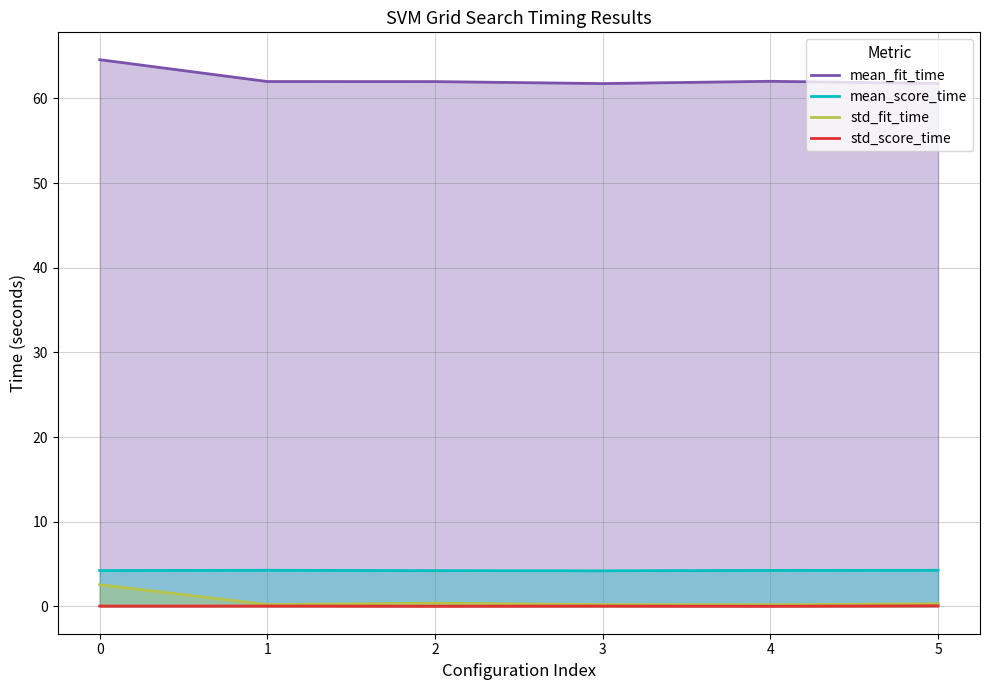

Reading left to right, extract all data points from this chart.

mean_fit_time: 64.6	62.0	62.0	61.7	62.0	61.8
mean_score_time: 4.2	4.3	4.2	4.2	4.2	4.3
std_fit_time: 2.6	0.2	0.4	0.2	0.2	0.3
std_score_time: 0.0	0.0	0.0	0.0	0.0	0.1